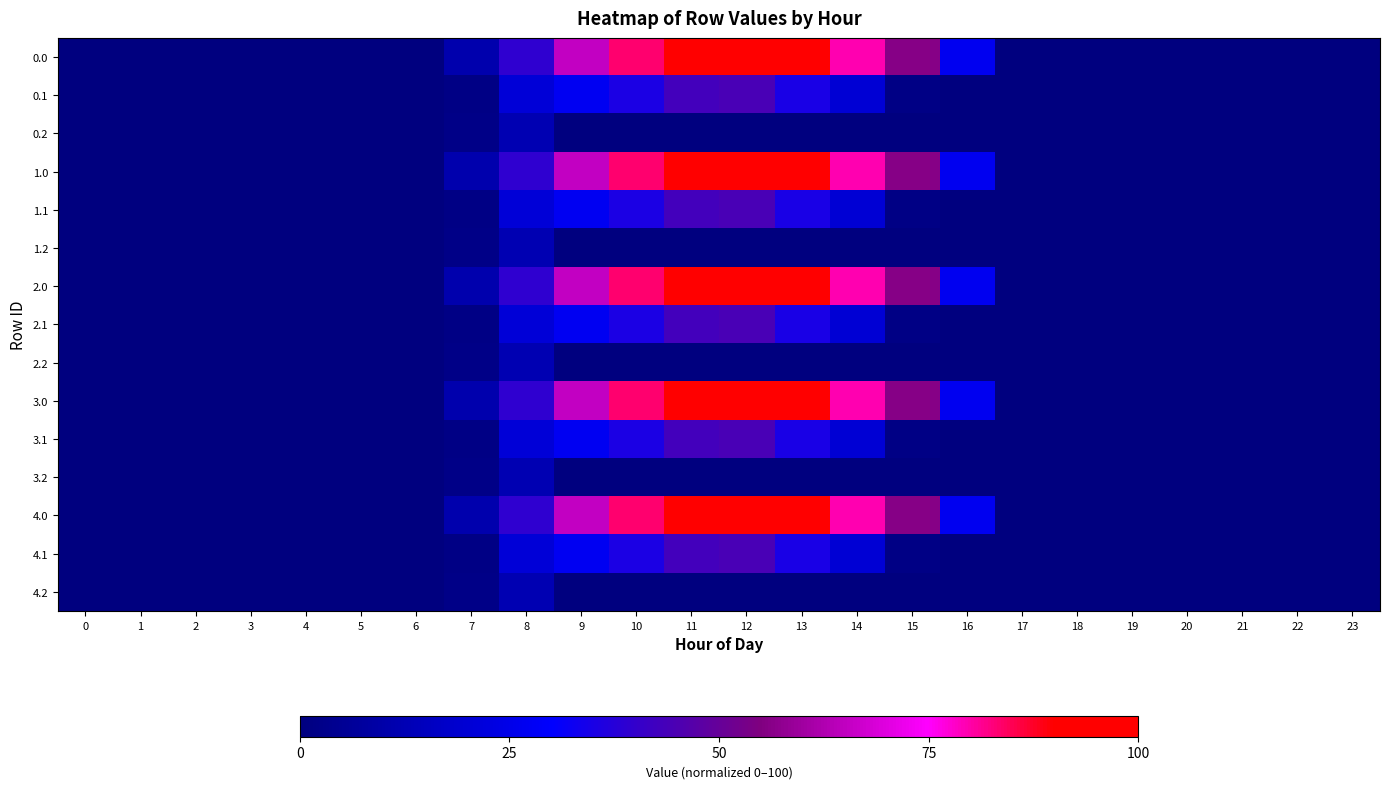

How many distinct data groups are displayed?

15